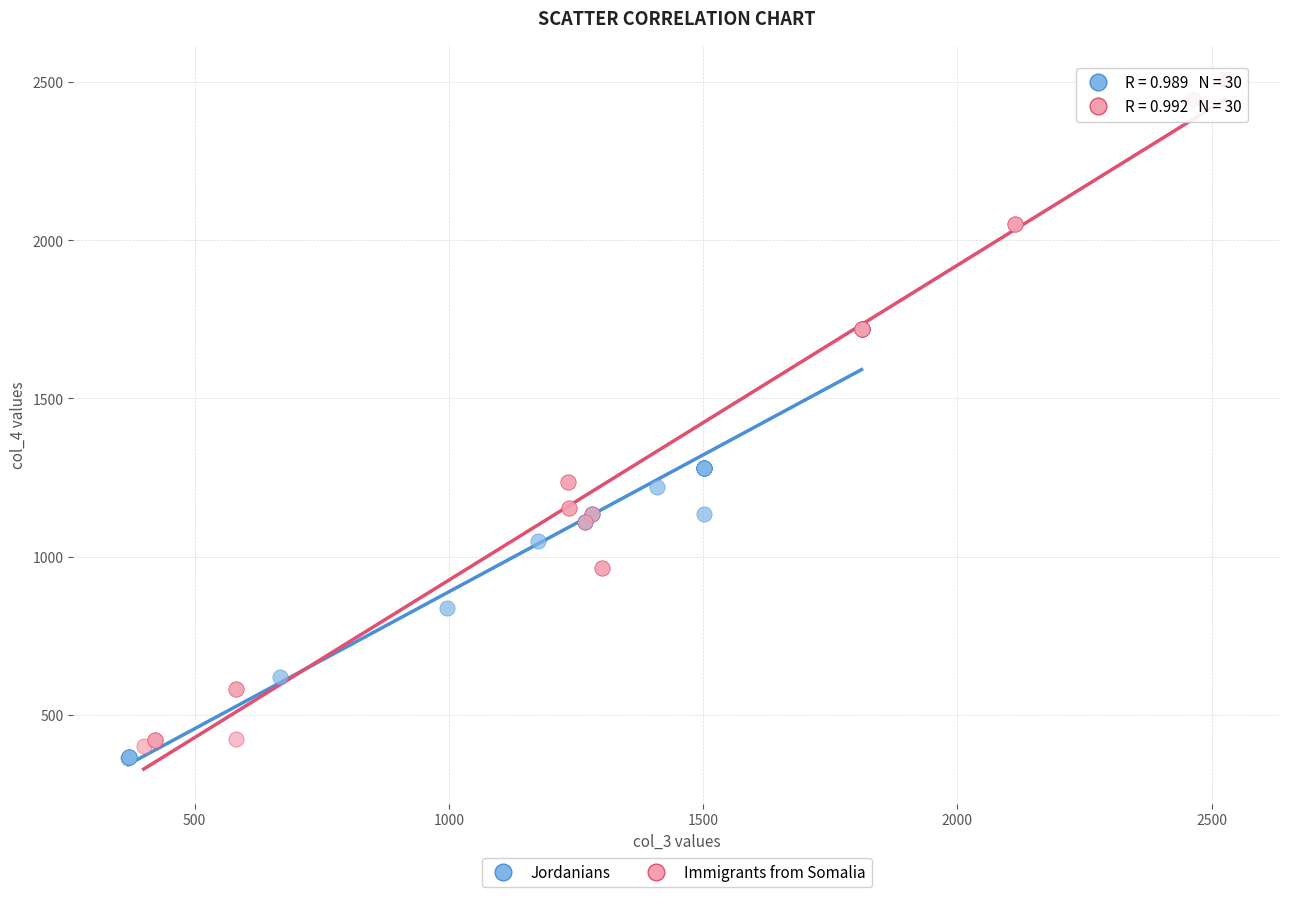

Which series reaches the maximum Y coordinate?

Immigrants from Somalia